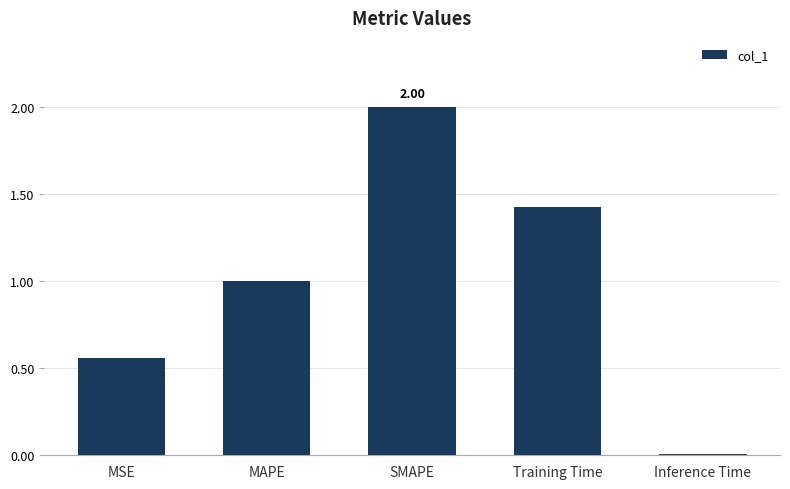

What is the average value?

1.0